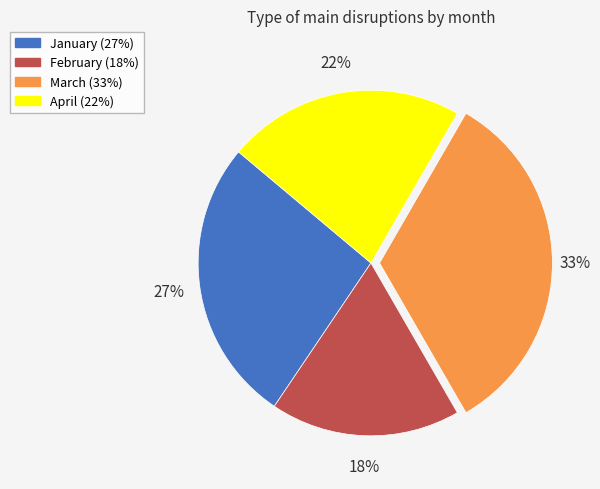

Which slice is the smallest?

February